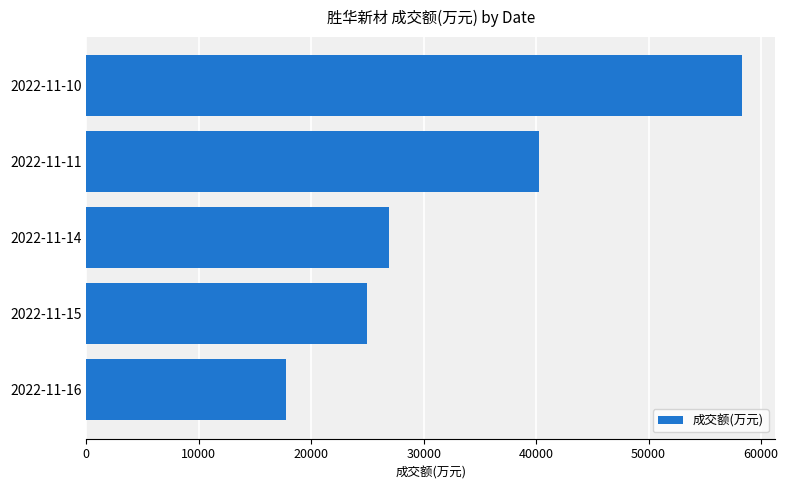

At which label is the value closest to 38027?

2022-11-11